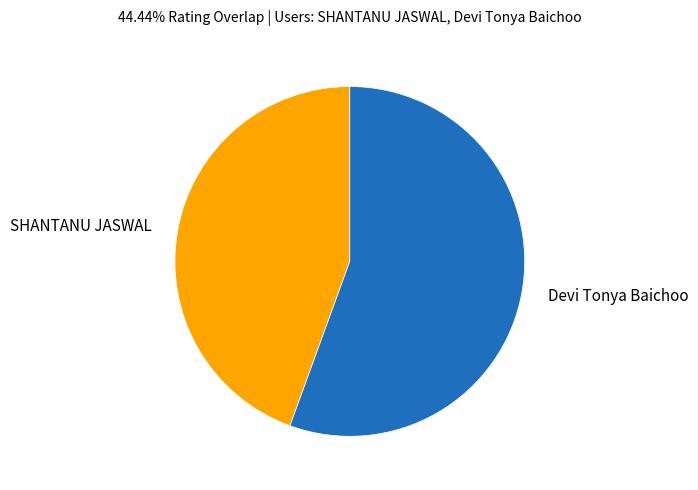

Do Devi Tonya Baichoo and SHANTANU JASWAL together represent more than half of the pie?

Yes